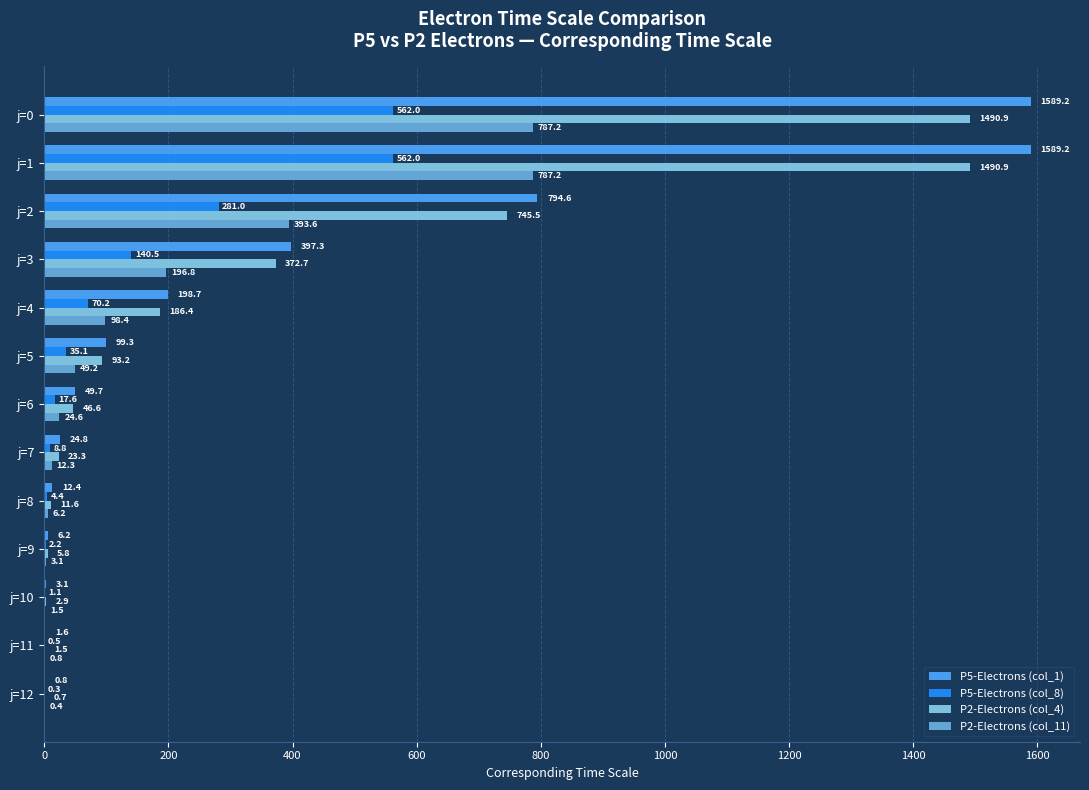

Is the value of P2-Electrons (col_11) at j=4 greater than the value of P5-Electrons (col_8) at j=0?

No